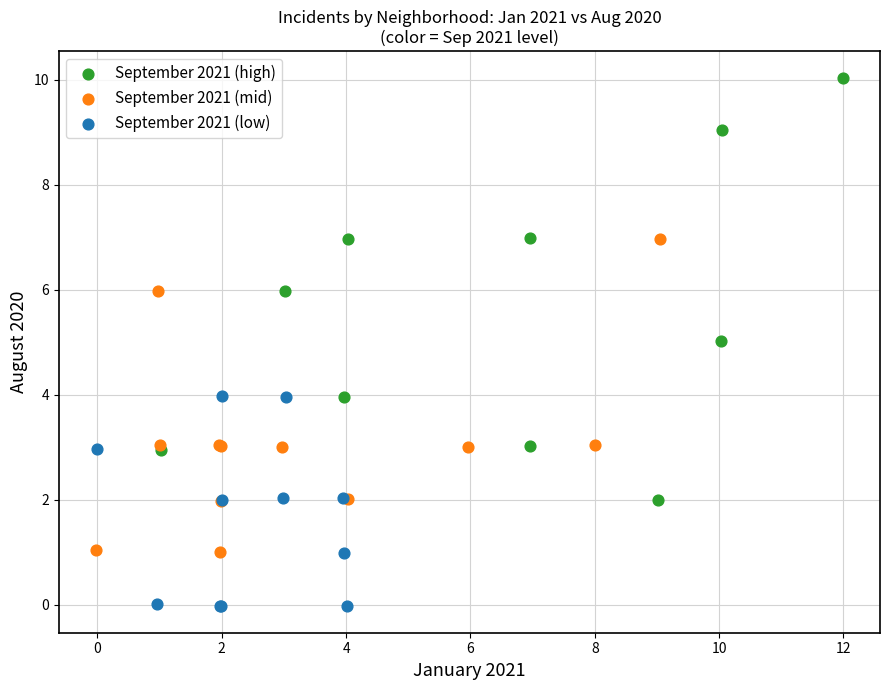

Which series contains the highest Y value?

September 2021 (high)